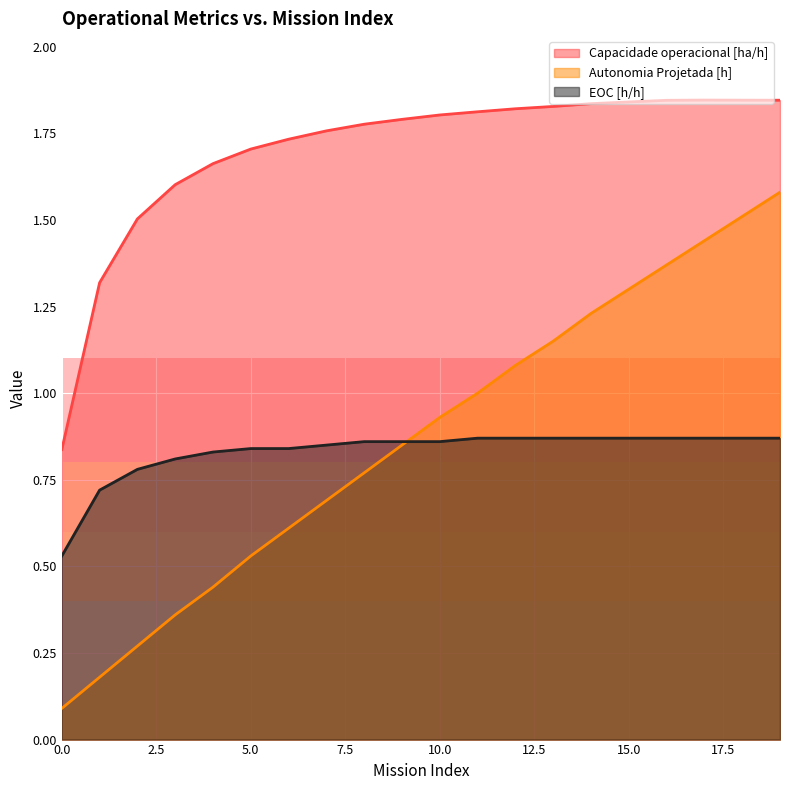

What value does the Capacidade operacional [ha/h] series have at 4?

1.7